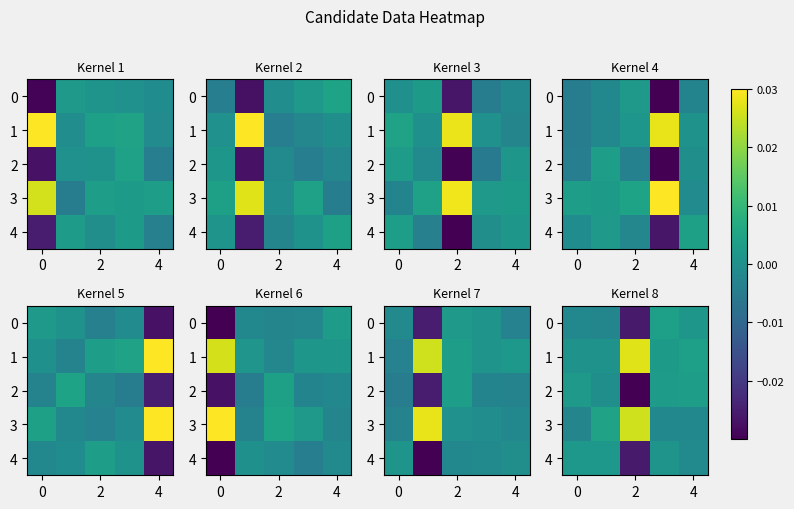

How many data points in 0 are above 0?

2